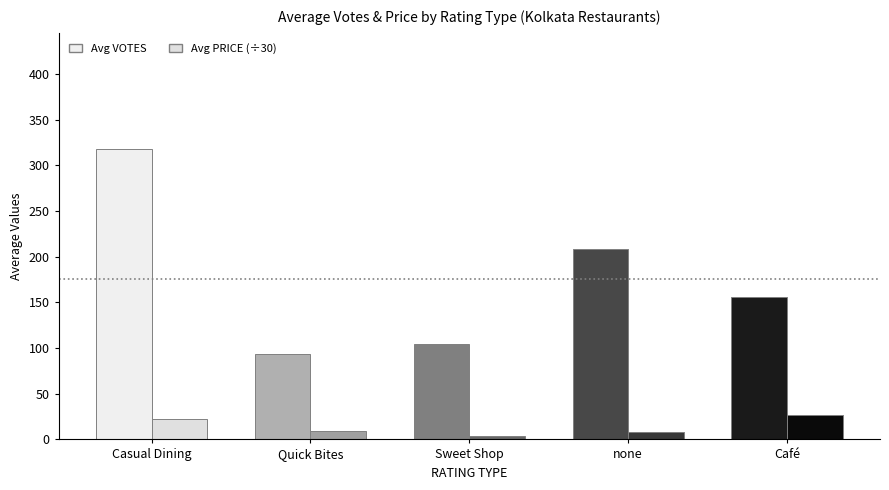

What is the highest value of the Avg VOTES series?

317.9